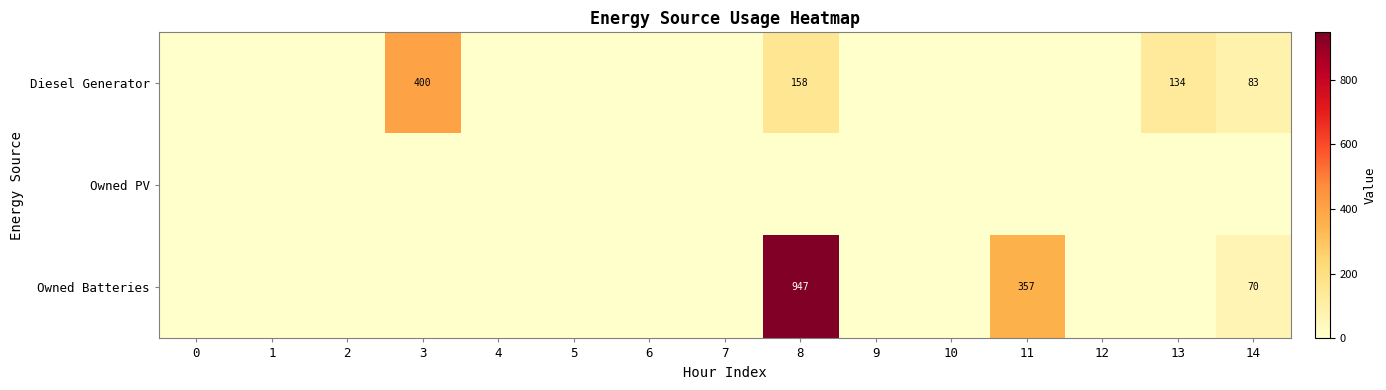

Which has a higher value, 3 or 10?

3